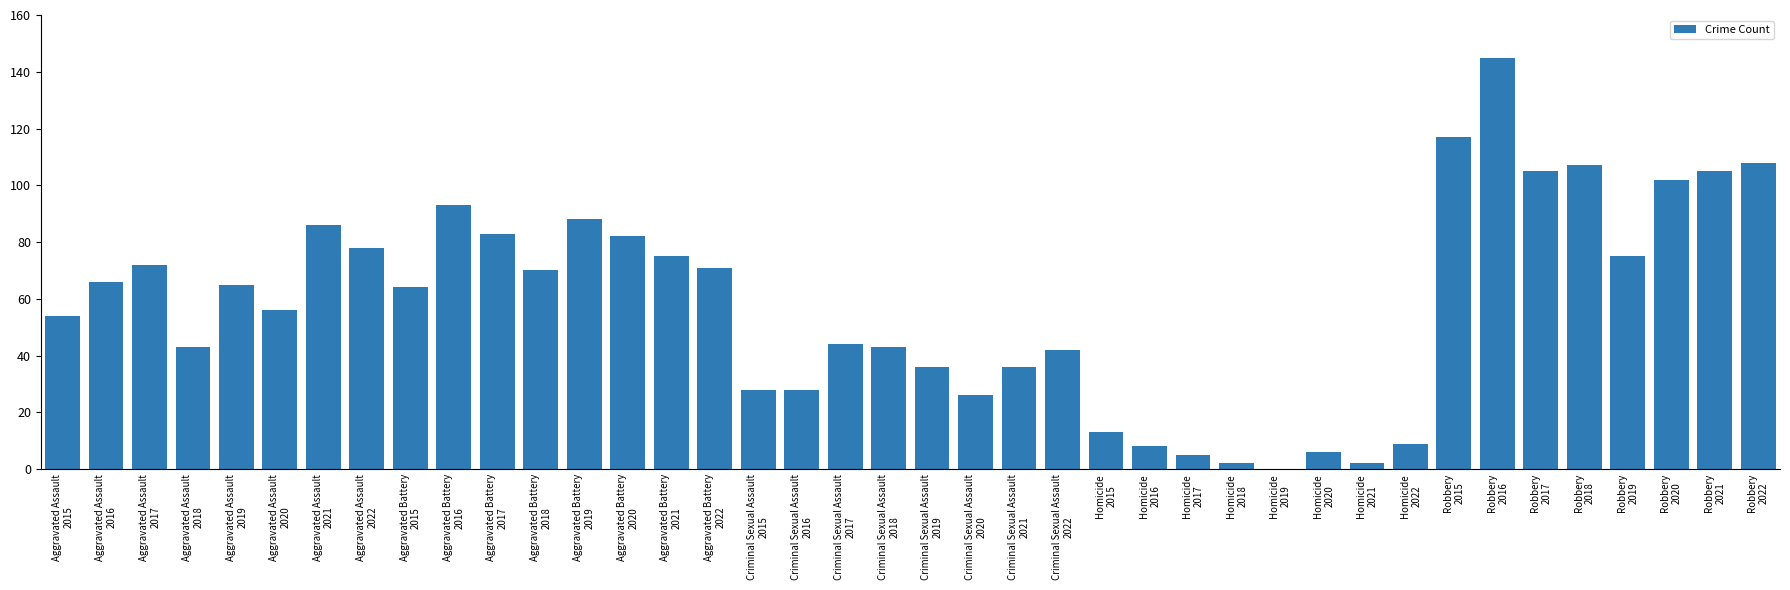

What is the sum of all values?

2338